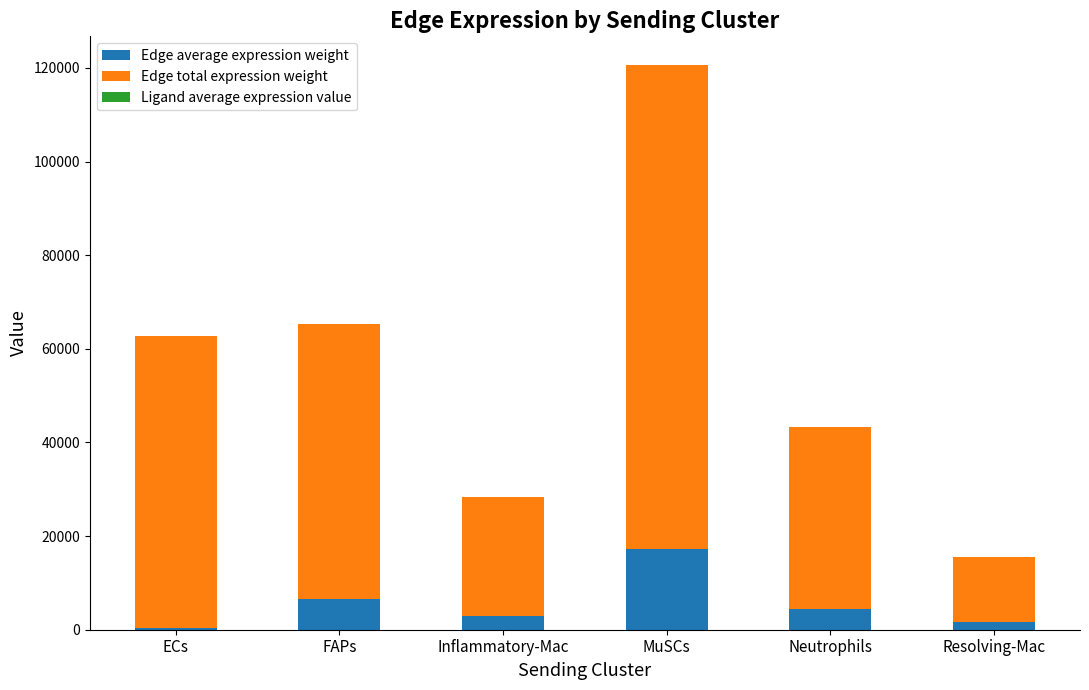

How many categories are shown in the chart?

6